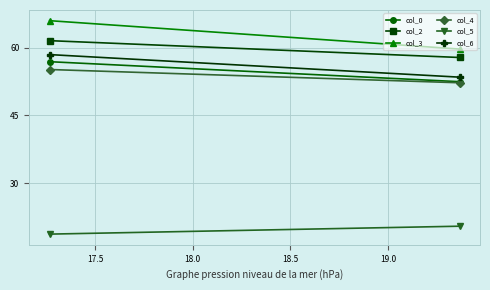

How many data points in col_6 are above 58?

1